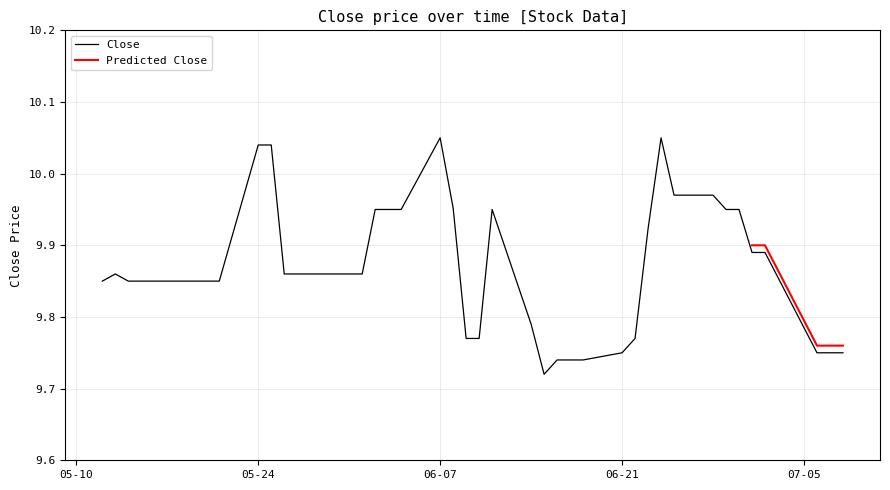

How many interior local peaks (higher than both neighbors) does the data have?

4